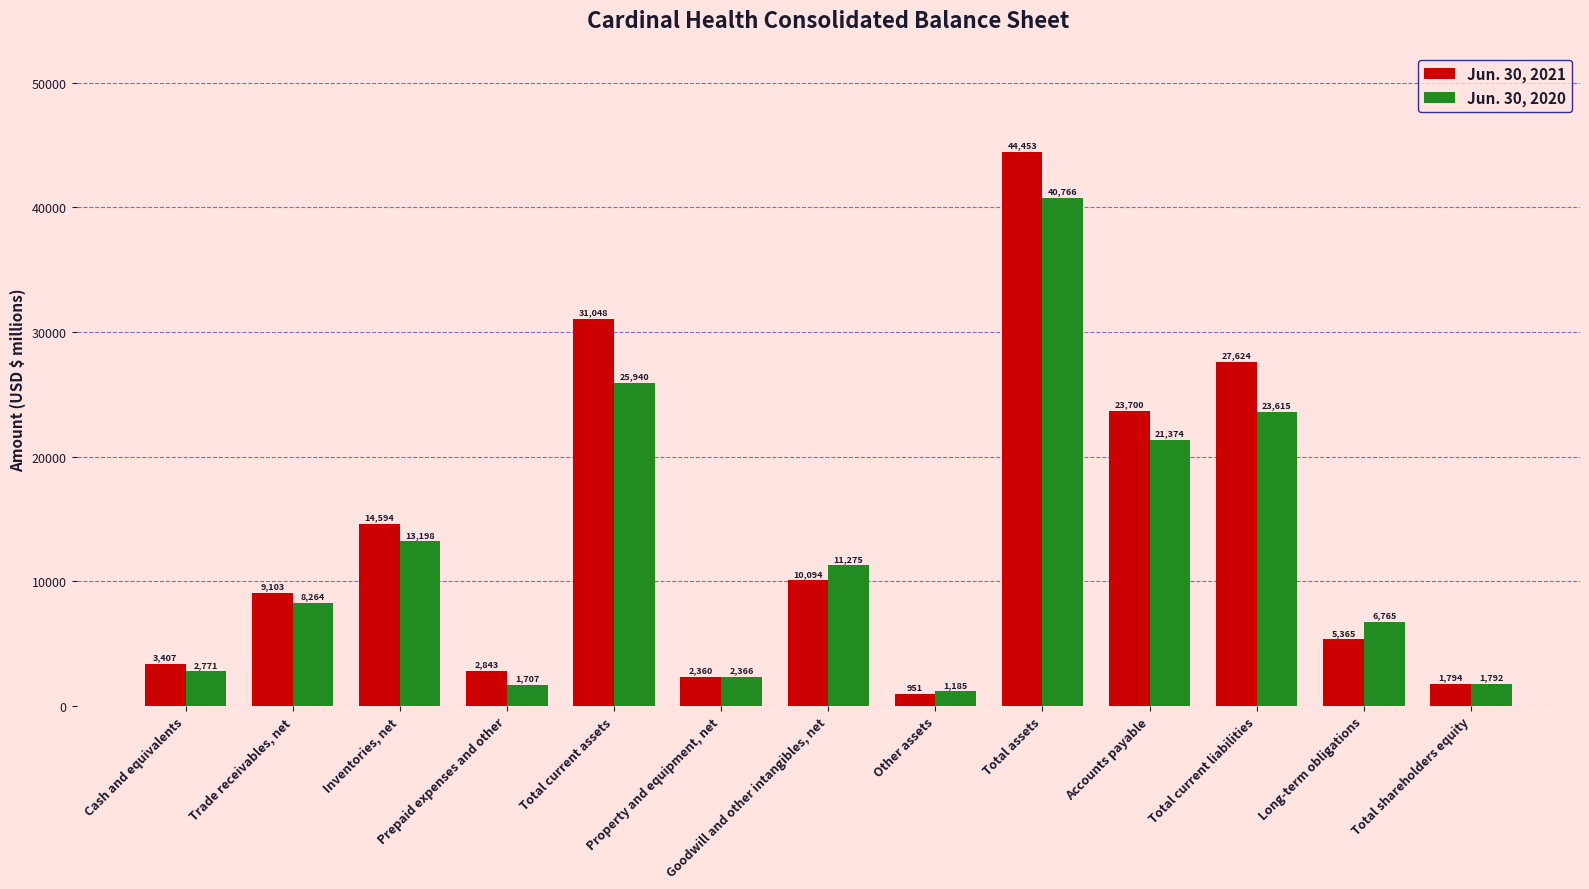

What is the label of the 4th bar from the right?

Accounts payable